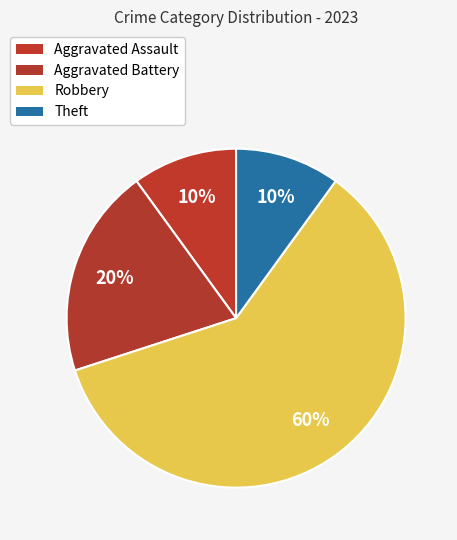

How many slices are in this pie chart?

4